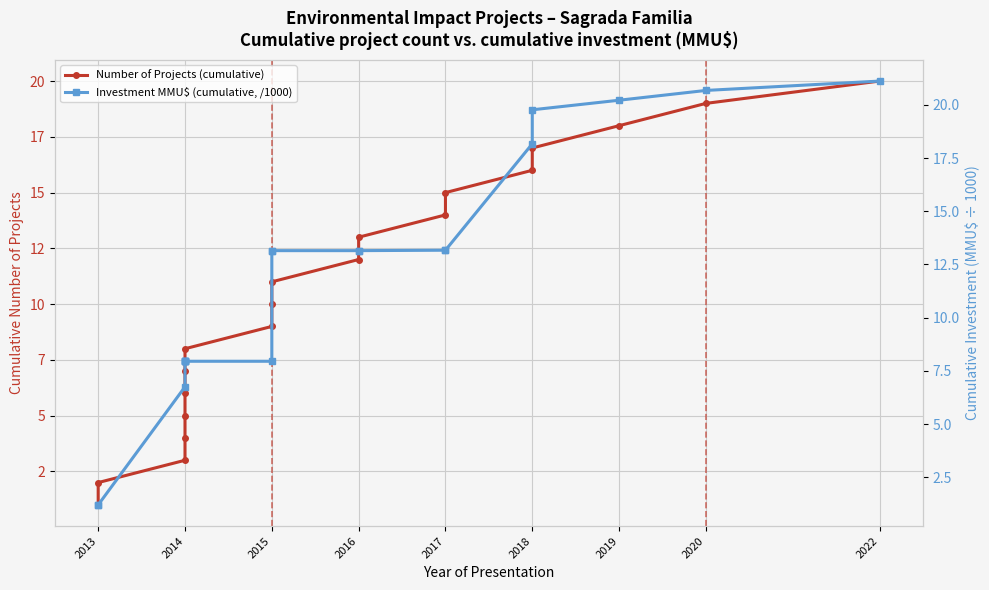

Between 2016 and 2019, which is larger?

2019